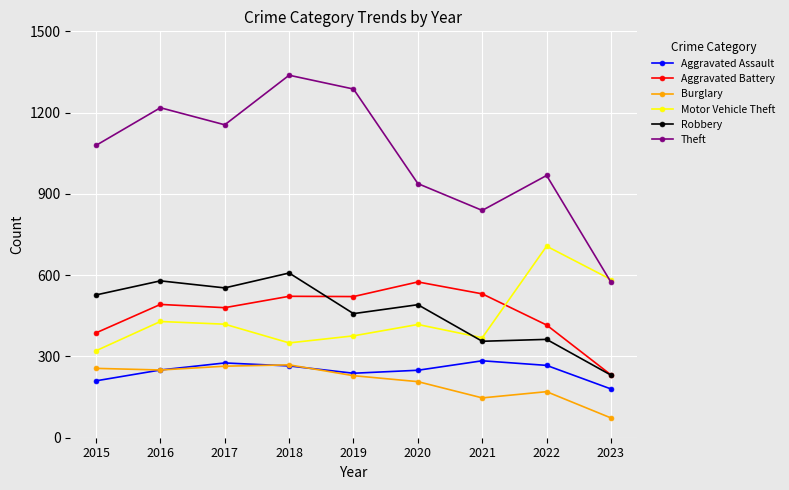

Is this an area chart (filled region under the line)?

No